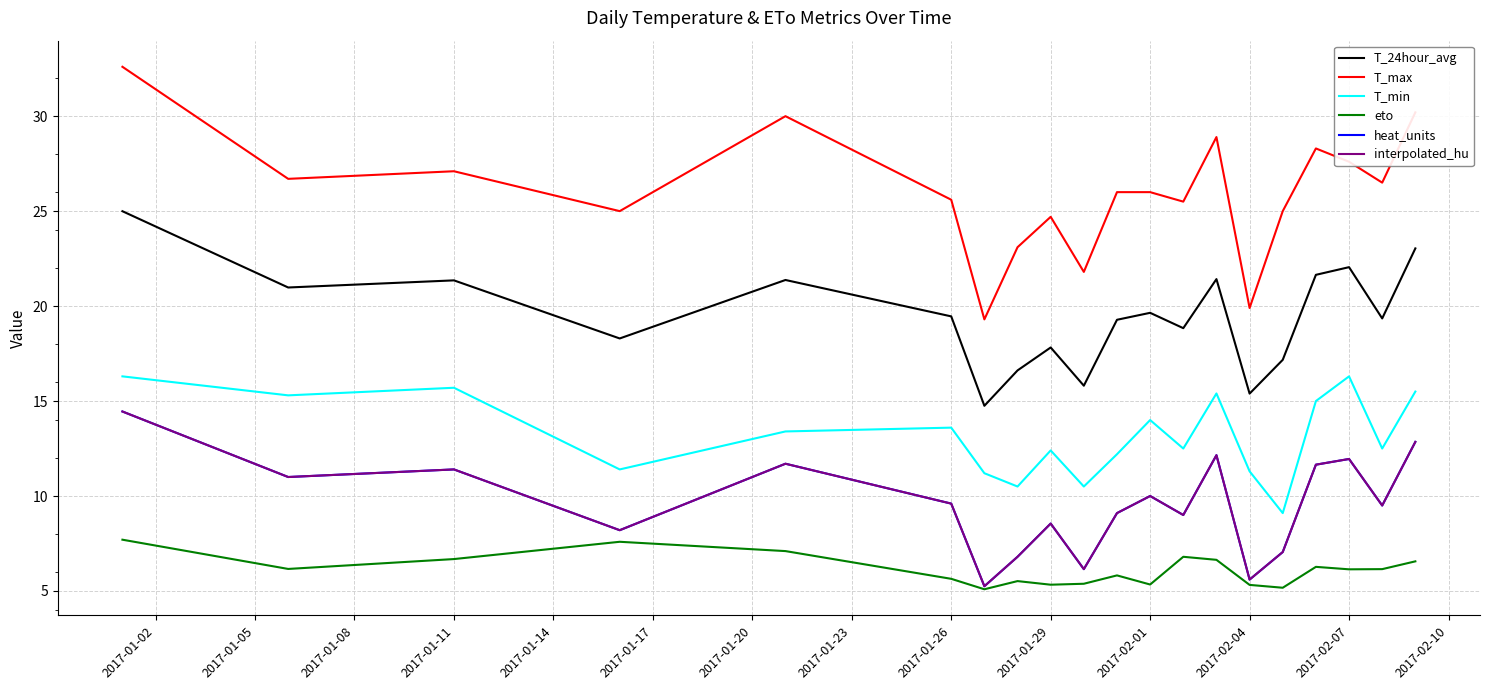

Does the chart have visible grid lines?

Yes